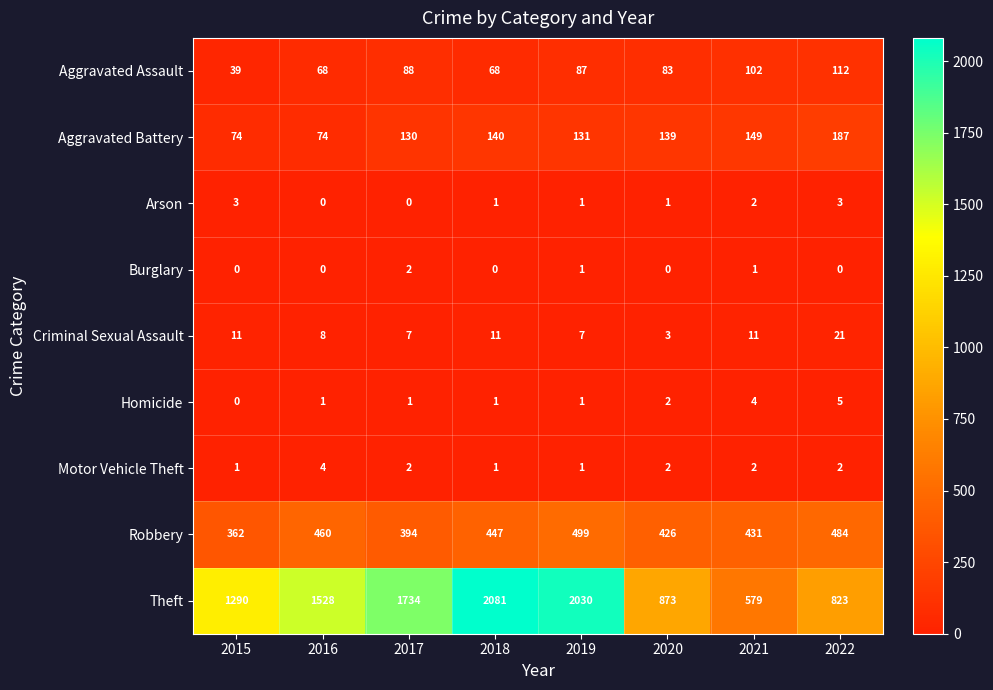

What is the difference between the maximum and minimum values in the Arson series?

3